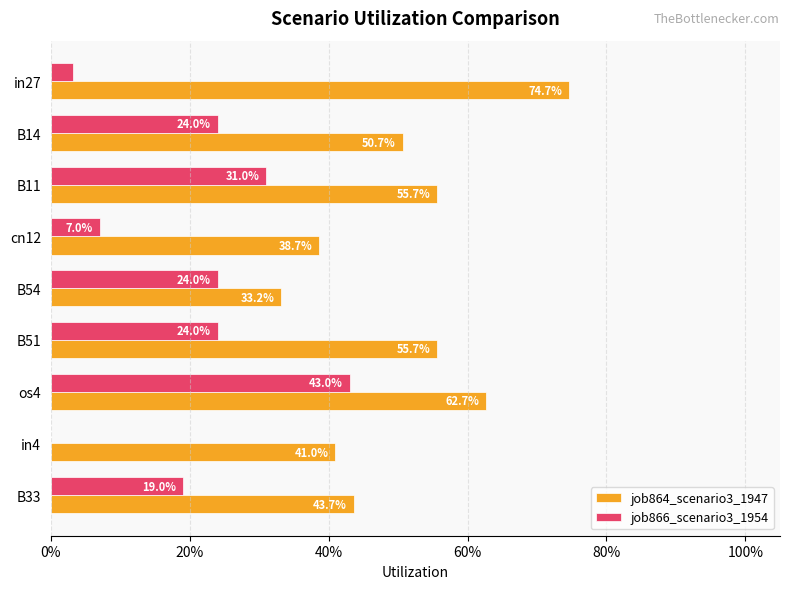

What are all the series names shown in the legend?

job864_scenario3_1947, job866_scenario3_1954